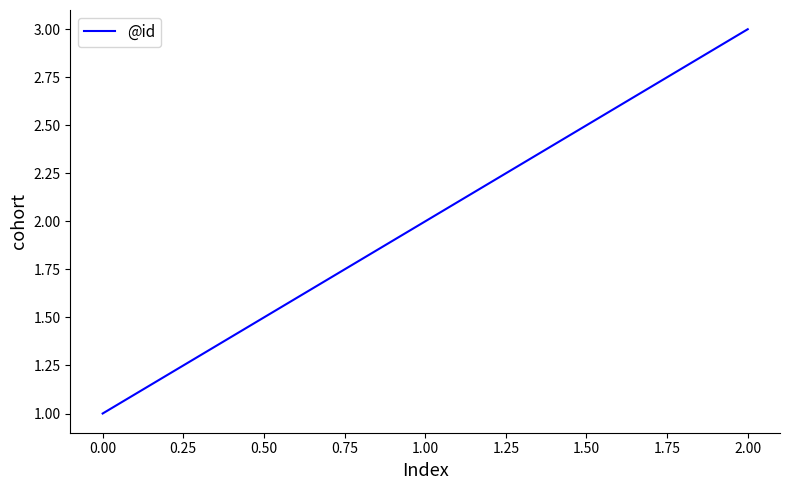

Reading left to right, list all the values displayed in this chart.

1	2	3